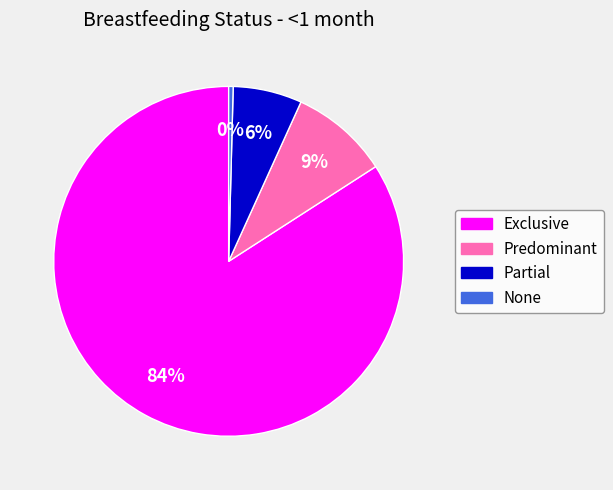

Does Predominant account for over 50% of the chart?

No